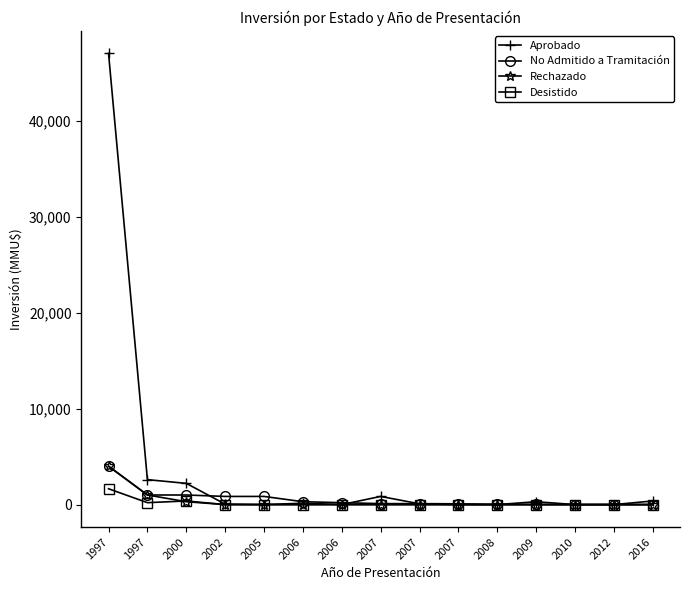

How many series are shown in this chart?

4